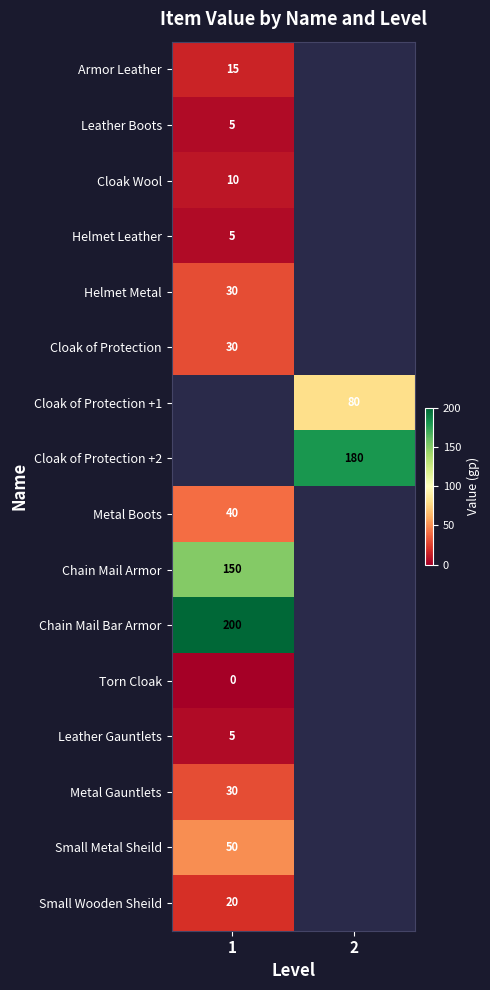

What is the difference between the highest and lowest values at 1?

200.0